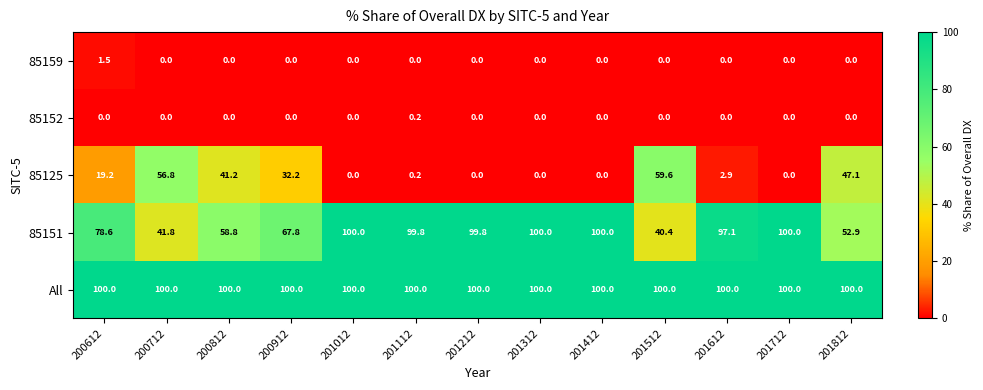

What is the spread (max minus min) of values at 201112?

100.0